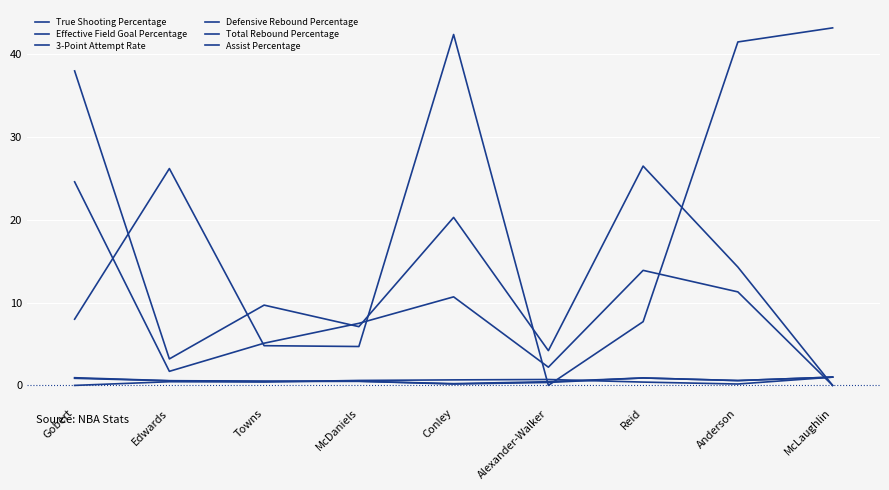

How many lines are shown in the chart?

6